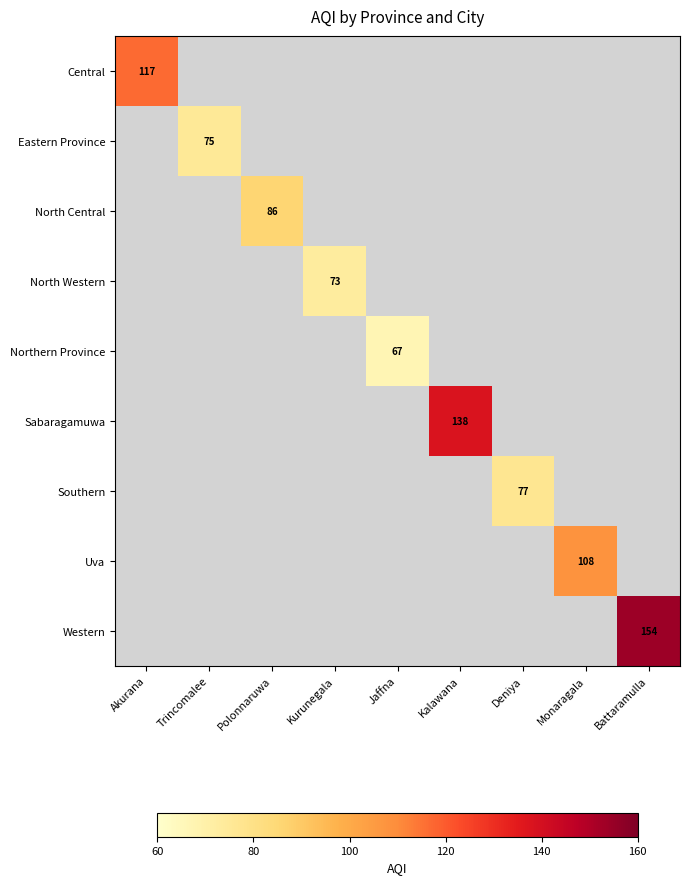

The North Central series shows 46 at Polonnaruwa. True or false?

False